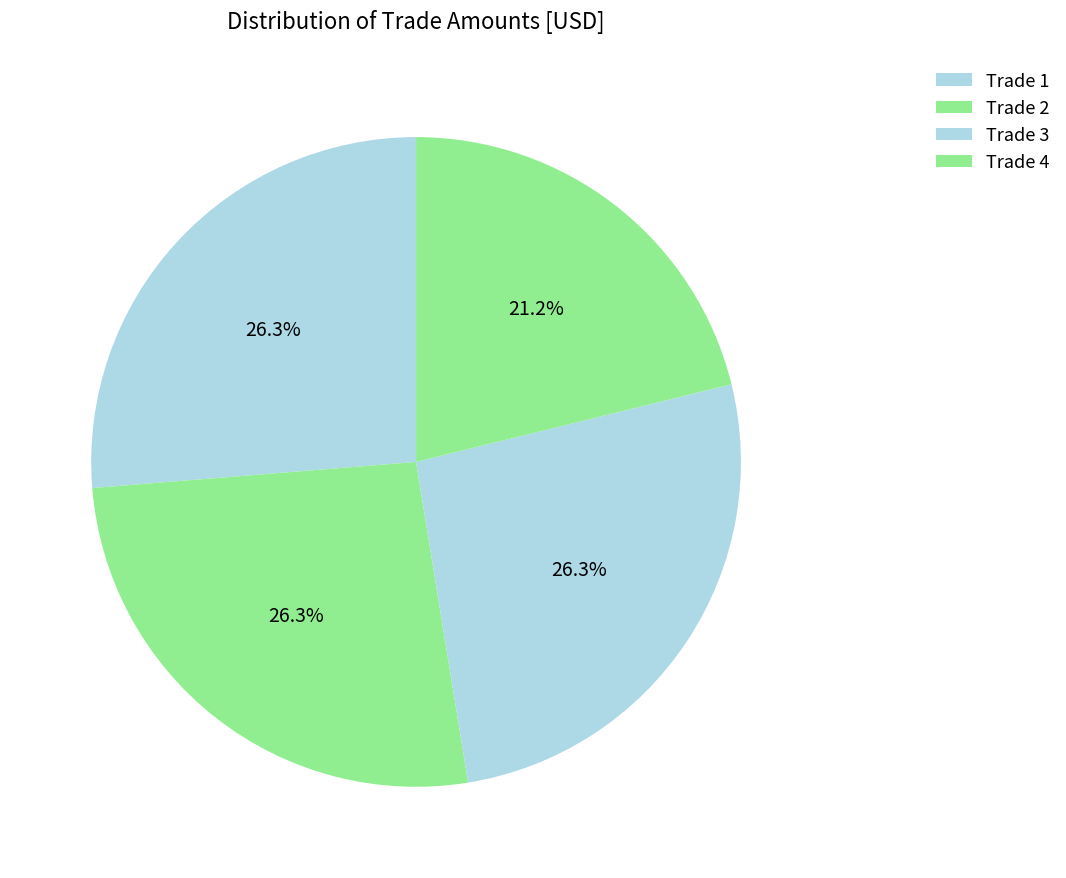

What percentage is the Trade 3 slice, to the nearest percent?

26%